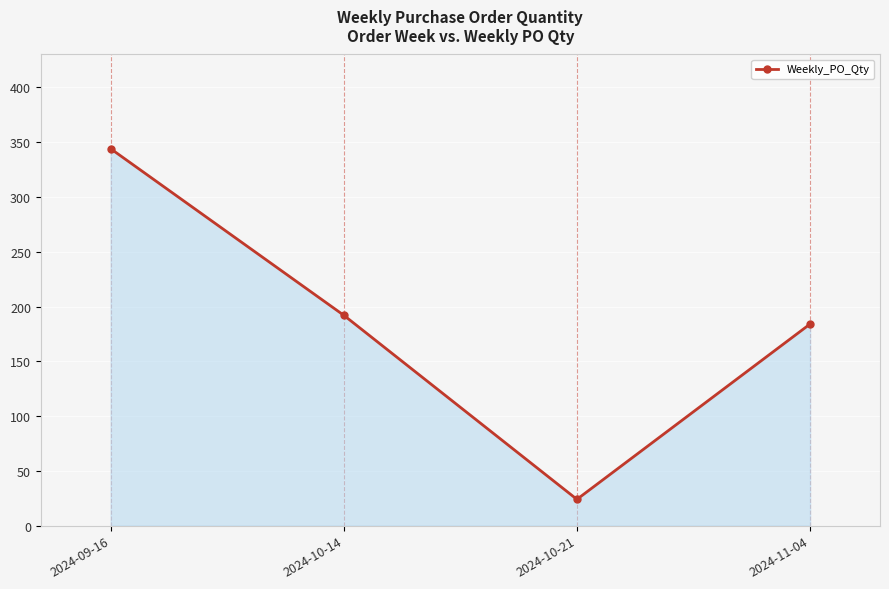

Rank the categories by value from highest to lowest.

2024-09-16, 2024-10-14, 2024-11-04, 2024-10-21